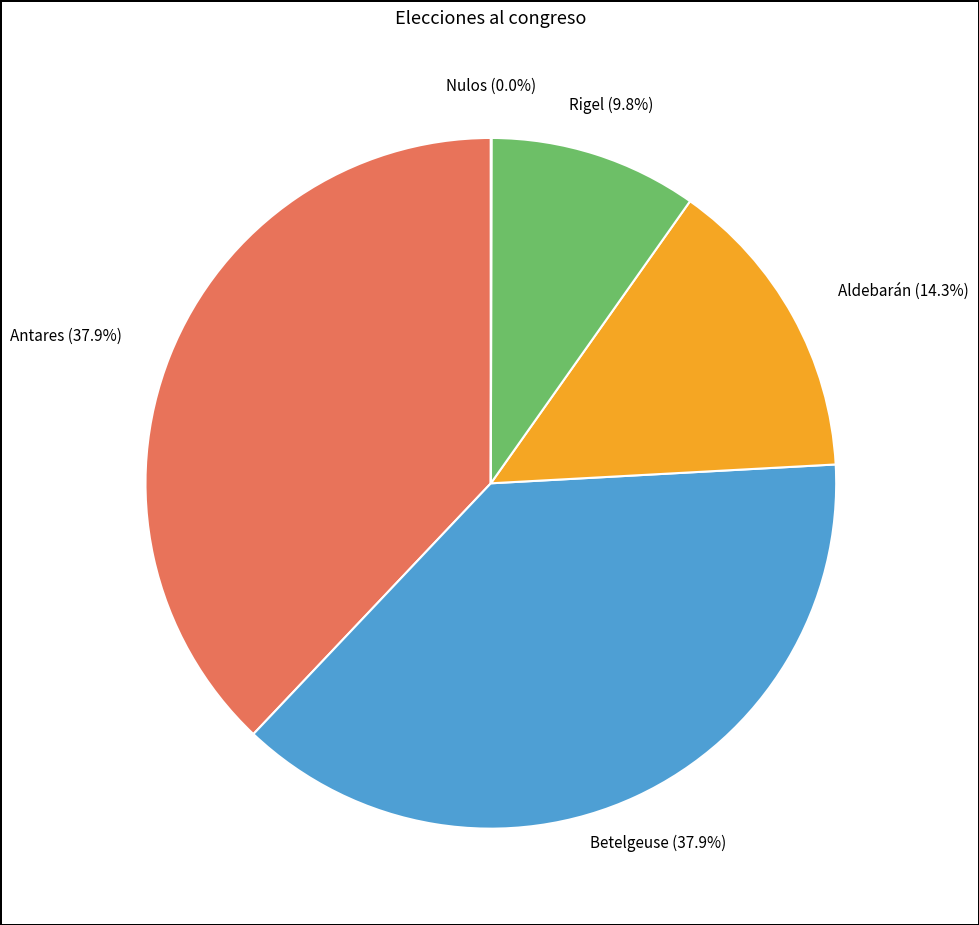

Is there any slice that represents more than half of the pie?

No